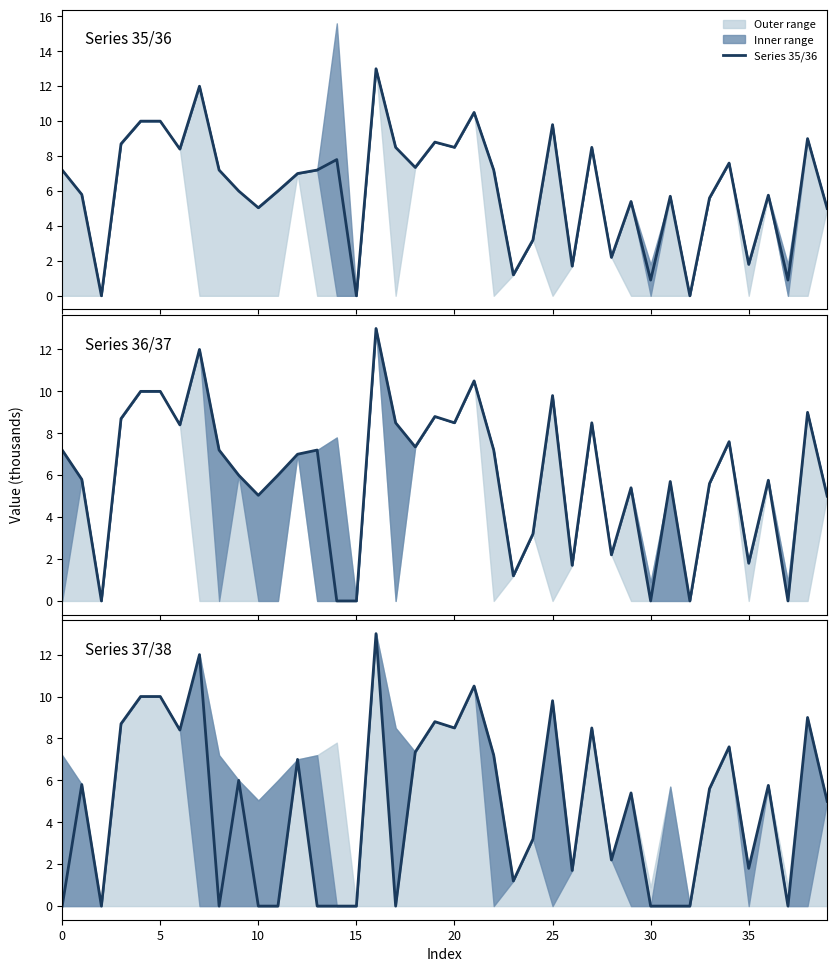

How many series are shown in this chart?

3